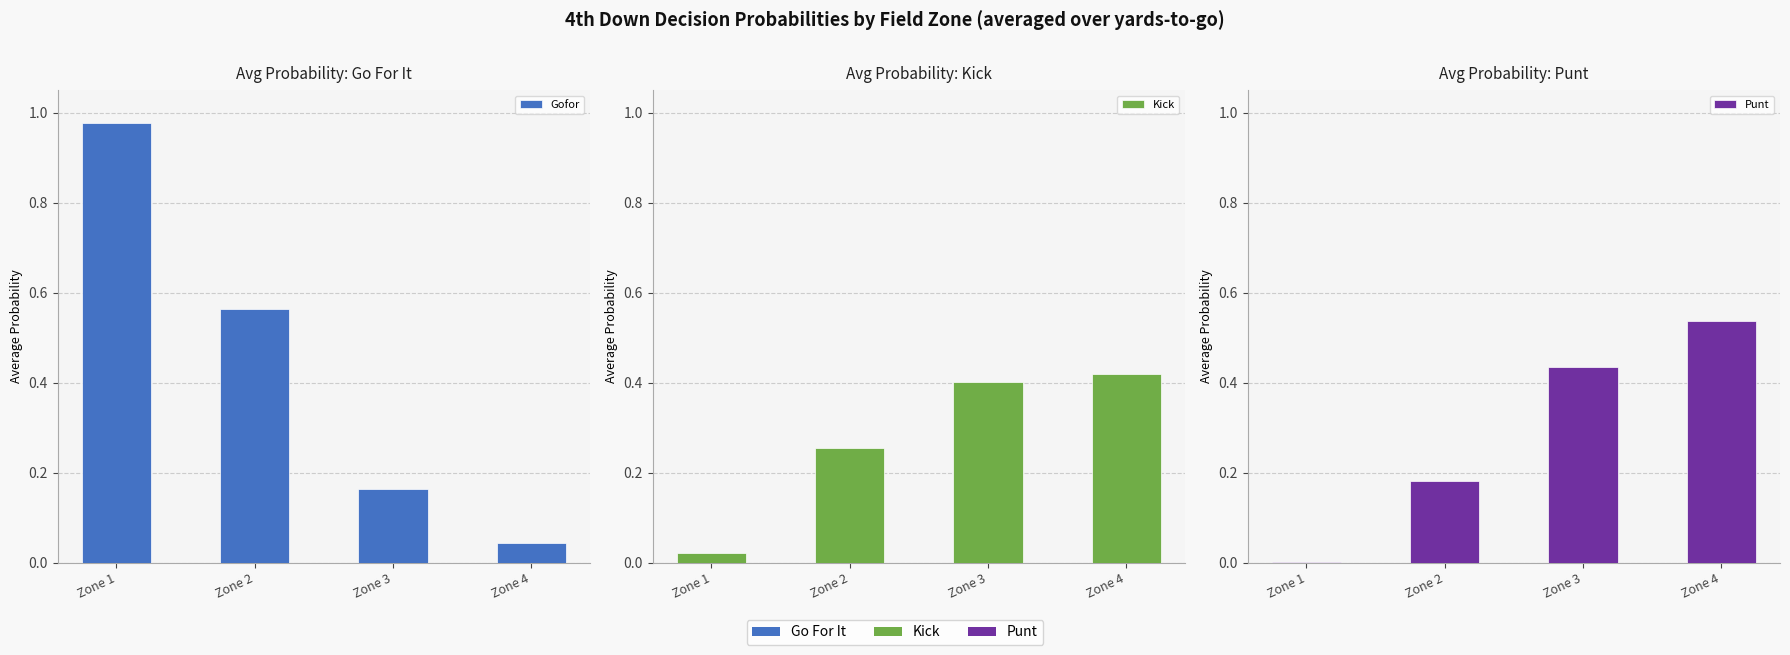

Reading left to right, extract all data points from this chart.

Gofor: Zone 1=1.0	Zone 2=0.6	Zone 3=0.2	Zone 4=0.0
Kick: Zone 1=0.0	Zone 2=0.3	Zone 3=0.4	Zone 4=0.4
Punt: Zone 1=0.0	Zone 2=0.2	Zone 3=0.4	Zone 4=0.5